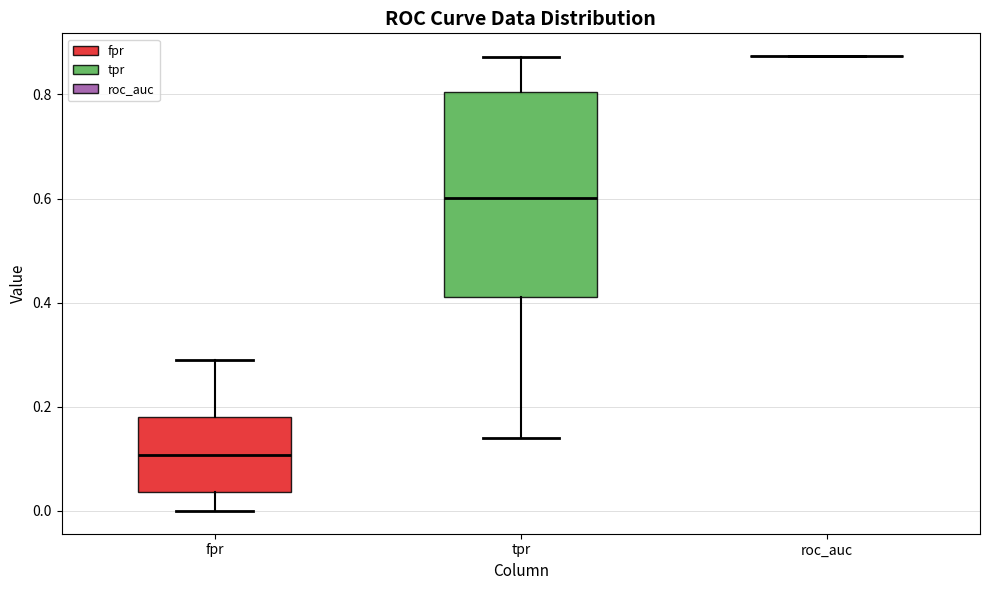

Reading left to right, read every box against the y-axis: the position of its median line, the range the box covers, and the ends of its whiskers. The values are not printed on the chart, so give them approximately, as read against the axis.

fpr: median 0.10, box 0.04 to 0.18, whiskers 0.00 to 0.28
tpr: median 0.60, box 0.42 to 0.80, whiskers 0.14 to 0.88
roc_auc: box collapsed to a line at 0.88, whiskers 0.88 to 0.88